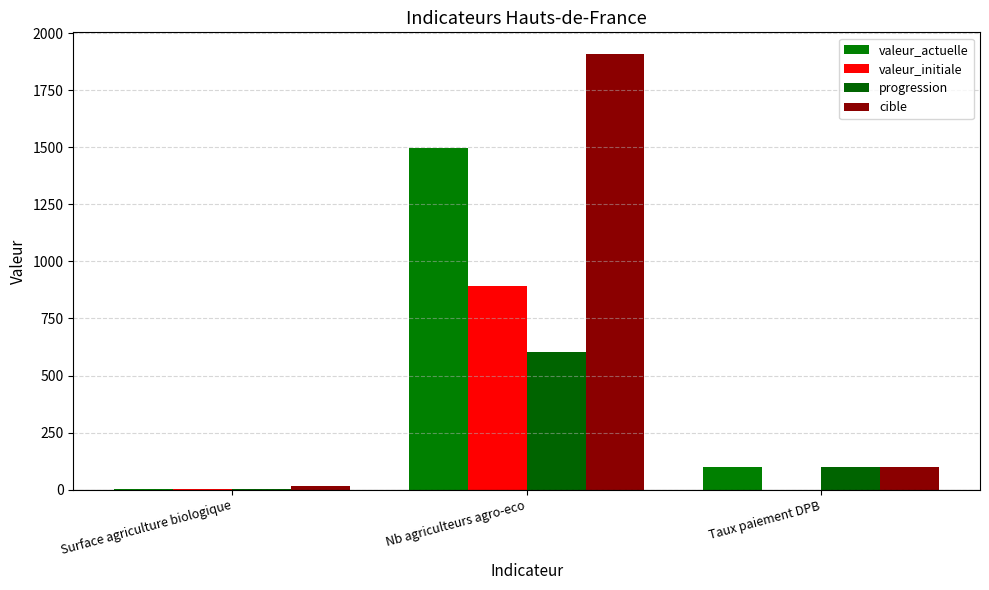

Rank the series by their maximum value, from highest to lowest.

cible, valeur_actuelle, valeur_initiale, progression